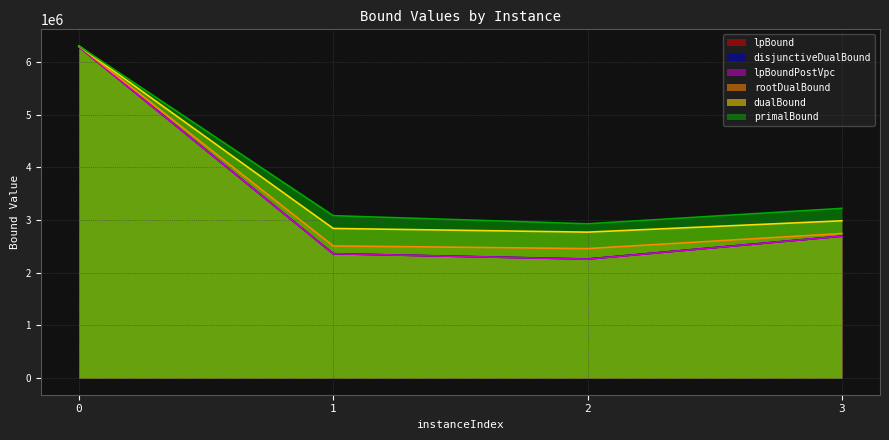

The lpBoundPostVpc series shows 11008809.7 at 0. True or false?

False